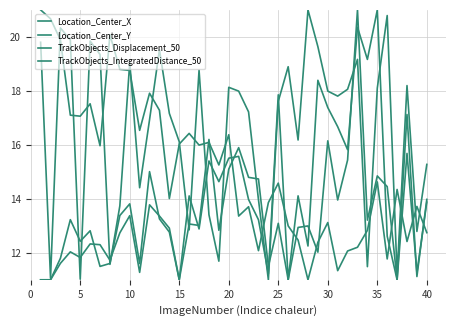

Reading right to left, list all the values displayed in this chart.

Location_Center_X: 15.3	12.8	18.2	11.2	20.8	18.1	11.5	19.2	18.1	17.8	18.0	19.6	21.0	16.2	18.9	17.6	11.0	14.0	17.2	18.0	18.1	11.7	13.4	18.8	12.8	16.1	17.2	19.5	16.9	14.4	19.1	13.7	11.6	19.3	19.8	11.0	19.9	20.3	11.1	19.8
Location_Center_Y: 12.7	13.7	12.4	14.3	11.8	14.6	12.8	12.2	12.1	11.3	13.1	12.4	11.0	12.5	13.0	14.6	13.9	12.1	13.7	13.4	16.4	15.3	16.1	16.0	16.4	16.0	14.0	17.3	17.9	16.5	18.8	18.8	20.1	16.0	17.5	17.1	17.1	19.9	20.7	21.0
TrackObjects_Displacement_50: 13.9	11.3	15.7	11.0	14.5	14.8	13.2	21.0	15.4	14.0	16.1	12.0	13.0	12.9	11.0	13.1	11.5	14.7	14.8	15.9	15.1	12.8	16.2	13.0	13.1	11.0	12.8	13.3	15.0	11.6	13.8	13.4	11.6	11.5	12.8	12.4	13.2	11.8	11.0	11.0
TrackObjects_IntegratedDistance_50: 14.0	11.1	17.1	11.0	12.6	21.0	19.2	20.4	15.8	16.7	17.4	18.4	12.3	14.1	11.0	17.9	11.2	13.2	14.0	15.6	15.5	14.6	15.4	12.9	14.1	11.0	12.9	13.4	13.8	11.3	13.4	12.7	11.7	12.3	12.3	11.8	12.0	11.6	11.0	11.0